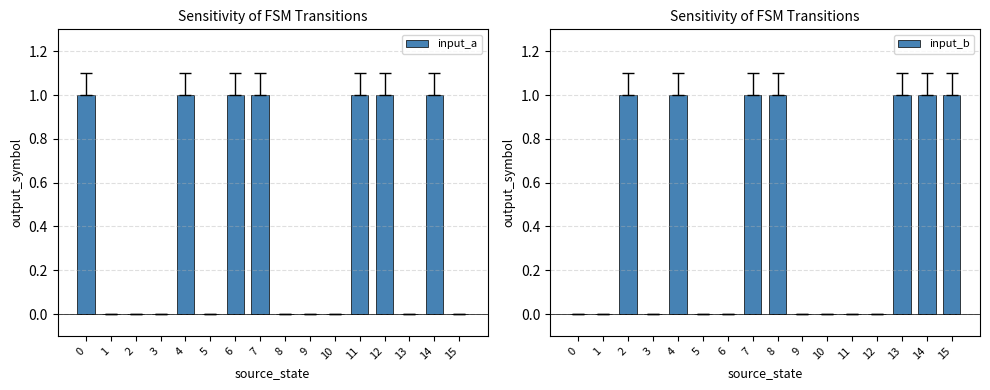

Reading right to left, what are all the values shown in this chart?

input_a: 15=0	14=1	13=0	12=1	11=1	10=0	9=0	8=0	7=1	6=1	5=0	4=1	3=0	2=0	1=0	0=1
input_b: 15=1	14=1	13=1	12=0	11=0	10=0	9=0	8=1	7=1	6=0	5=0	4=1	3=0	2=1	1=0	0=0